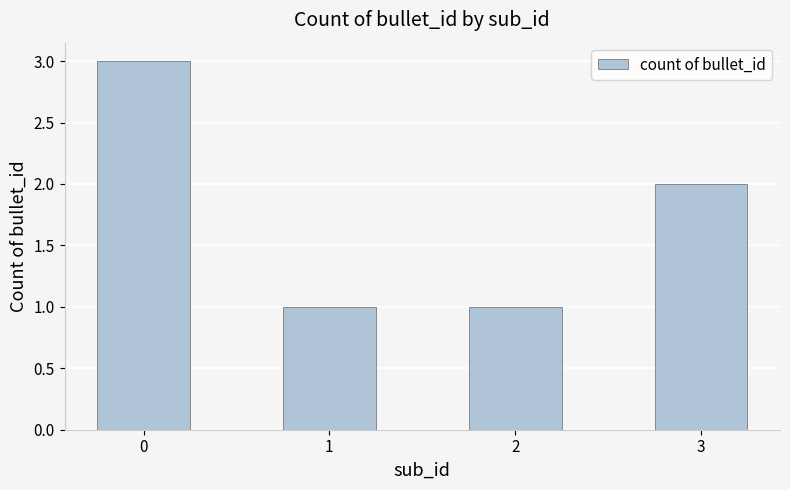

How many bars are there in total?

4